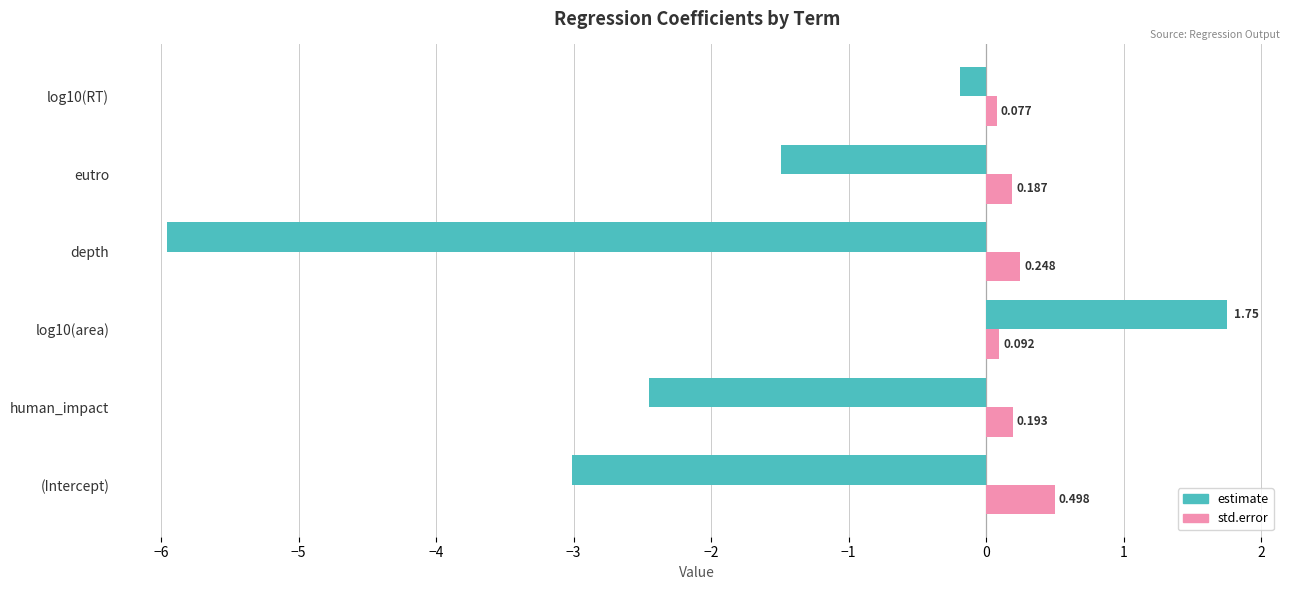

What are all the series names shown in the legend?

estimate, std.error